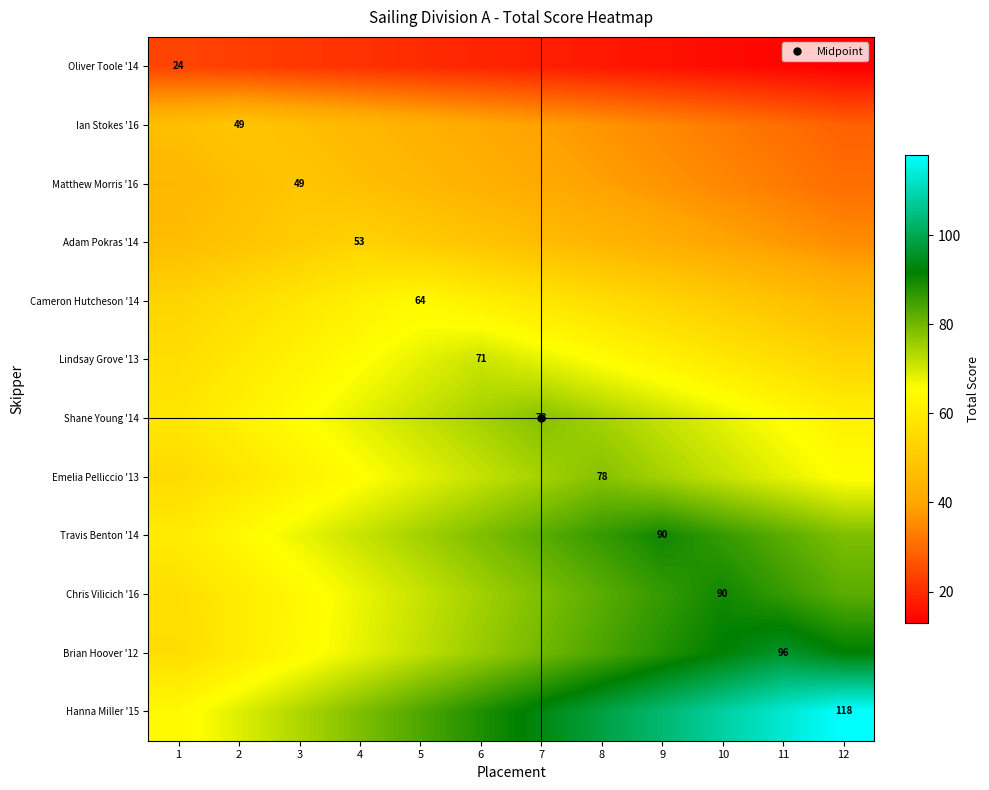

What is the difference between the second highest and second lowest values in the Emelia Pelliccio '13 series?

16.2